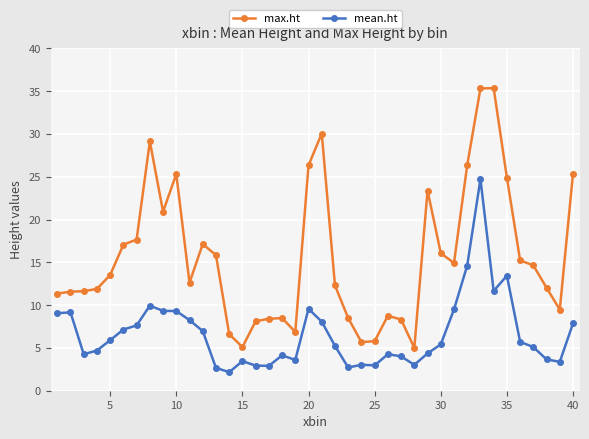

What is the maximum value for mean.ht?

24.7